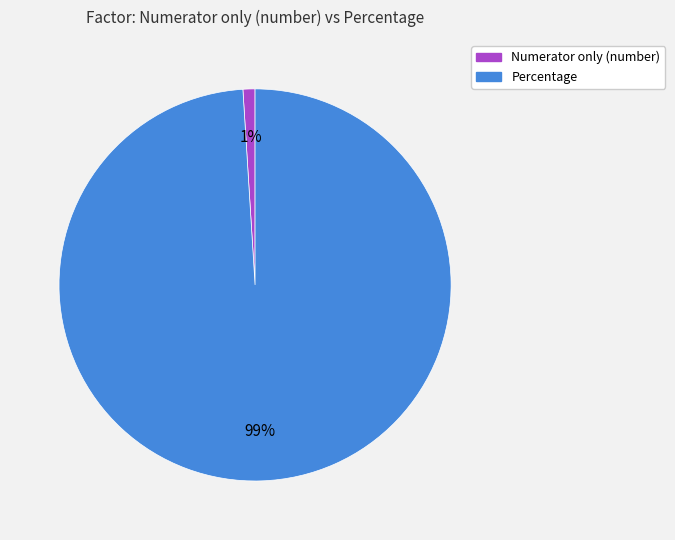

Combined, do Percentage and Numerator only (number) account for over 50%?

Yes